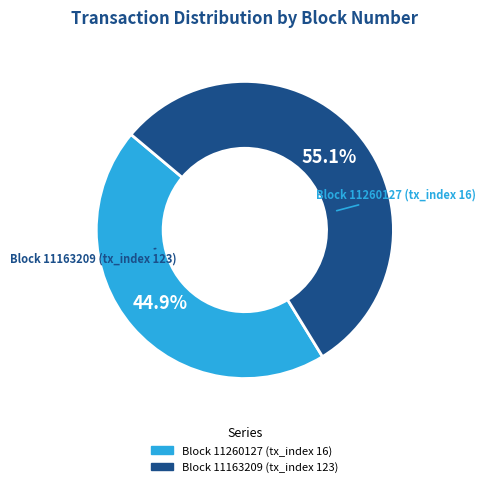

Which category has the biggest portion of the pie?

Block 11163209 (tx_index 123)